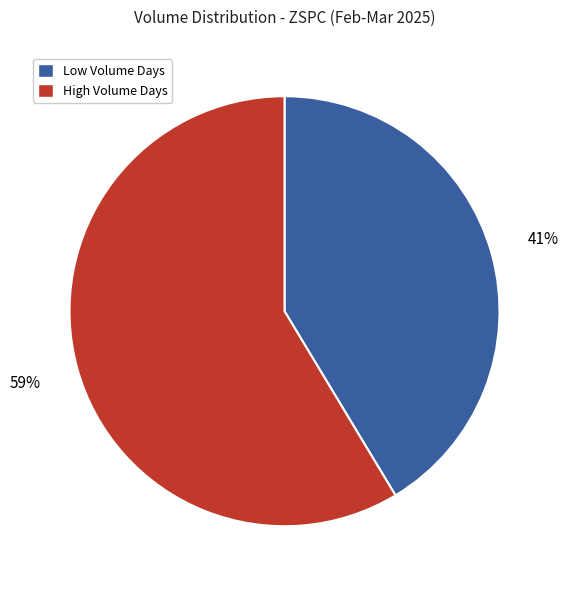

Which category has the biggest portion of the pie?

High Volume Days